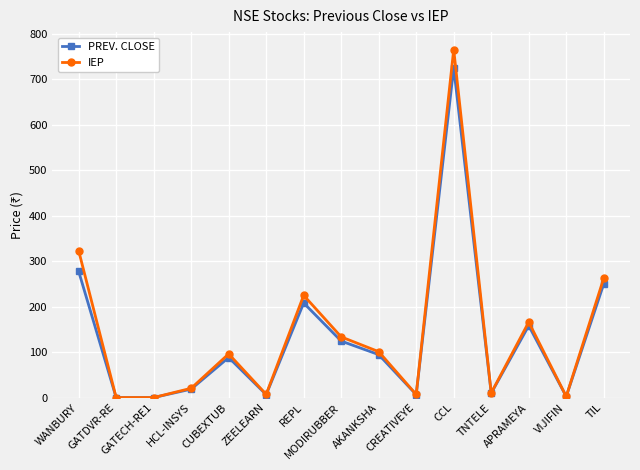

What is the total value across all series at ZEELEARN?

13.7